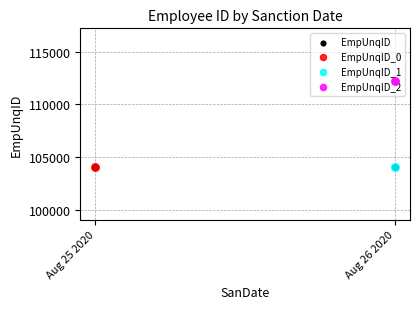

What is the change in value from Aug 25 2020 to Aug 26 2020?

+8225